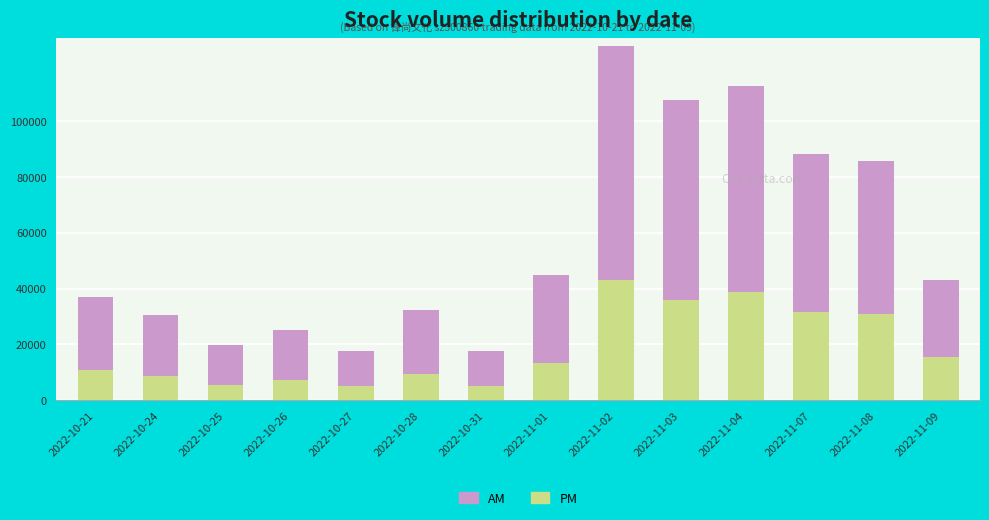

What are all the series names shown in the legend?

AM, PM